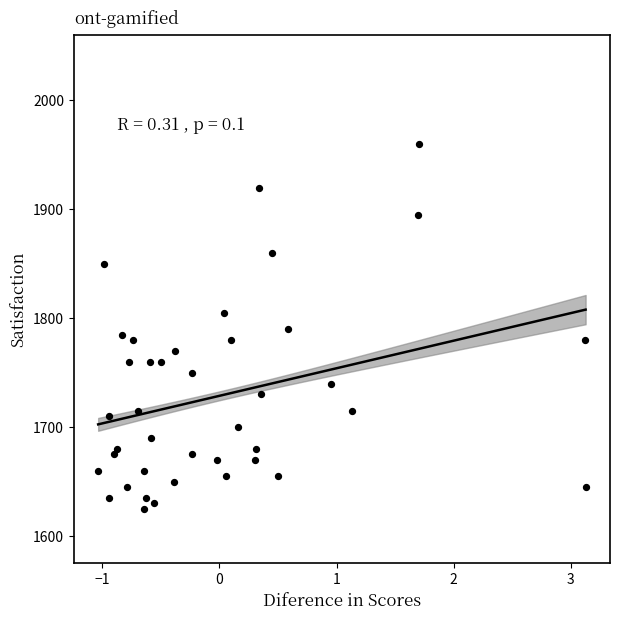

What is the range of Y values (max minus min)?

335